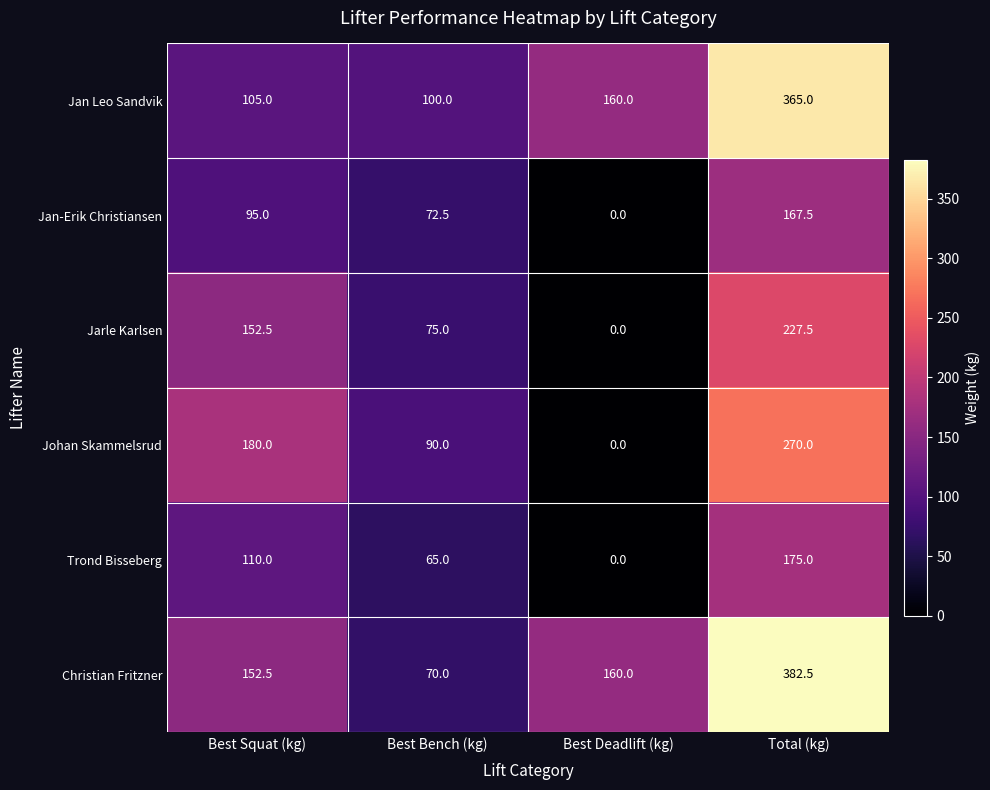

Read the Johan Skammelsrud value at Best Bench (kg).

90.0